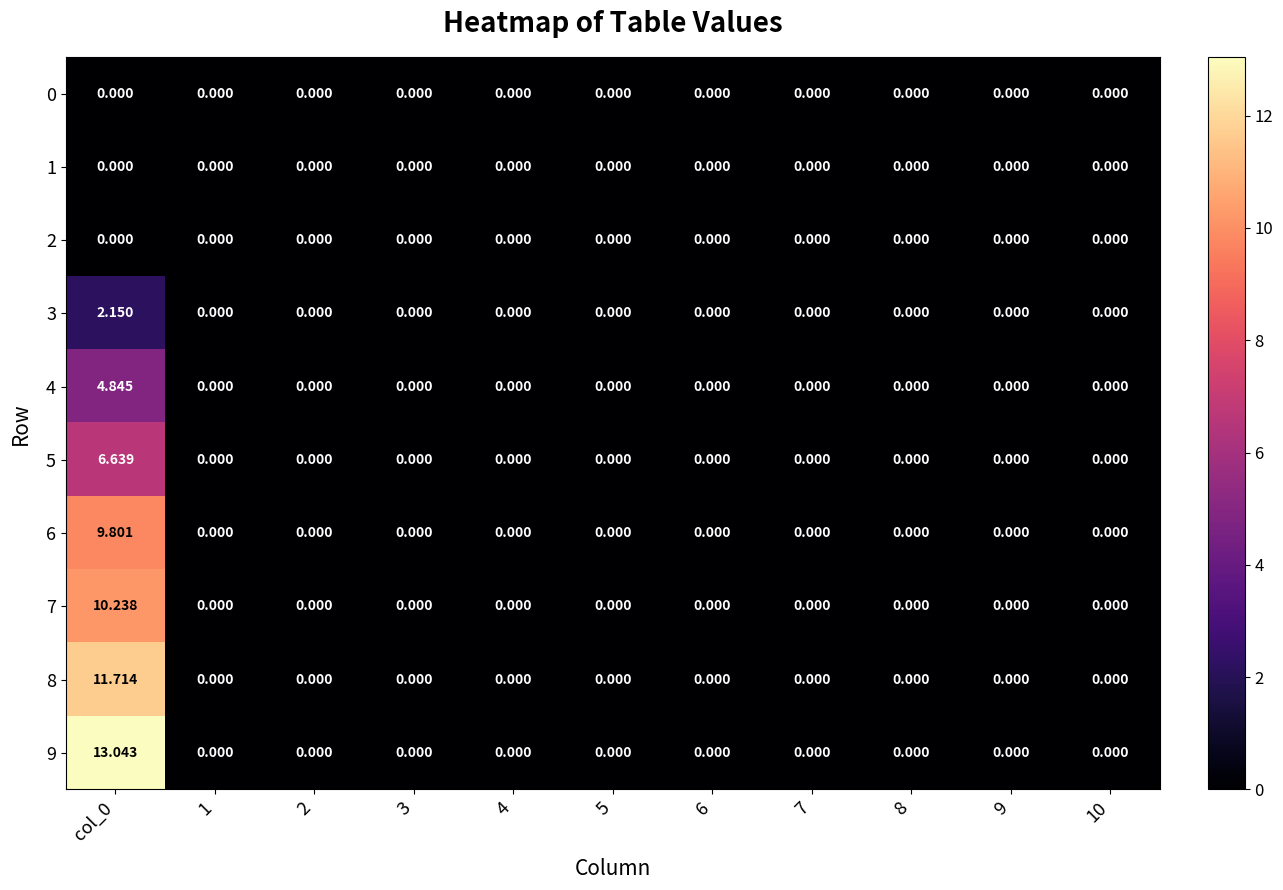

Rank the series at 8 from lowest to highest value.

0, 1, 2, 3, 4, 5, 6, 7, 8, 9